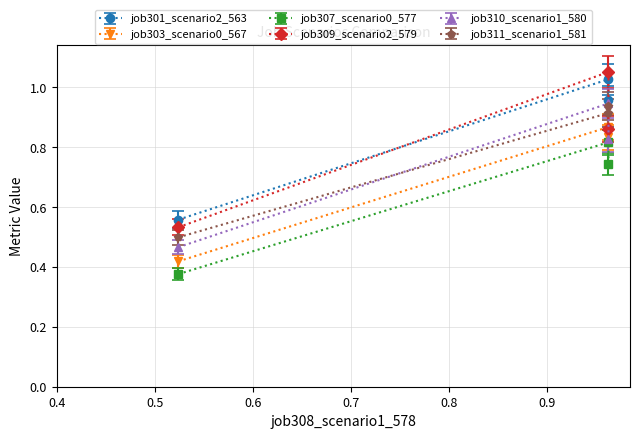

The job307_scenario0_577 series shows 0.7 at B11. True or false?

True